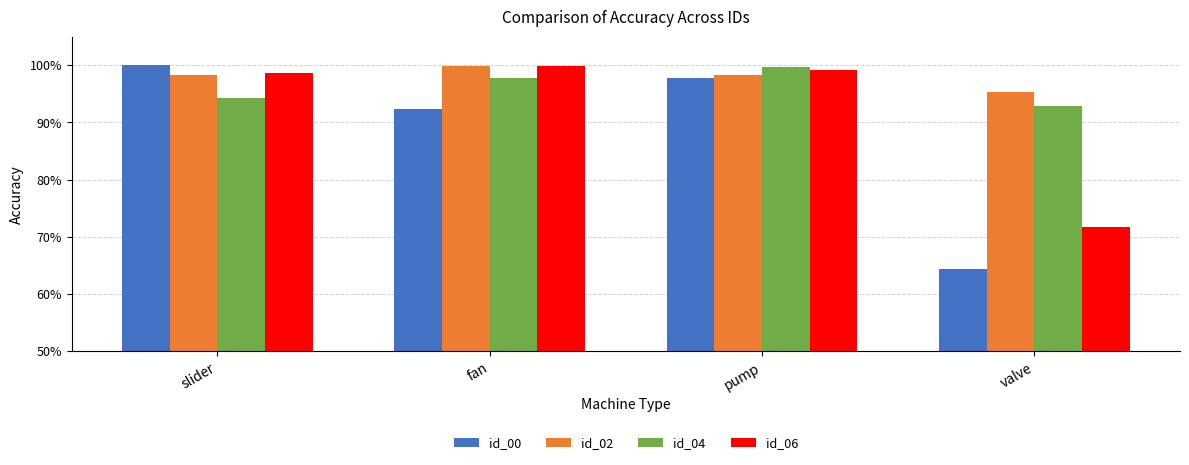

What is the sum of the id_04 values at valve and slider?

1.9